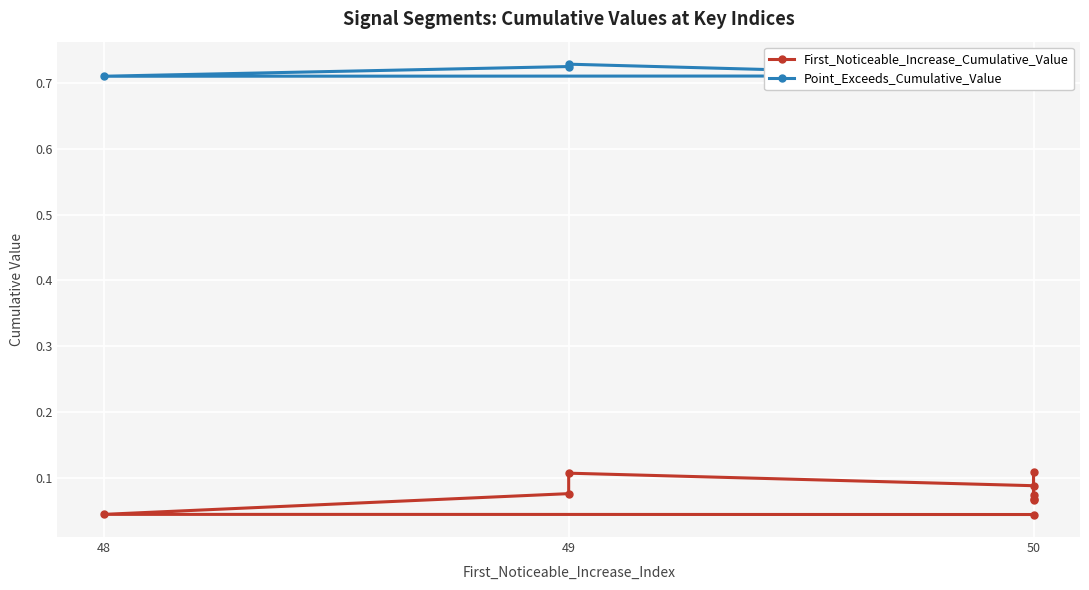

How many interior local valleys does the Point_Exceeds_Cumulative_Value series have?

2